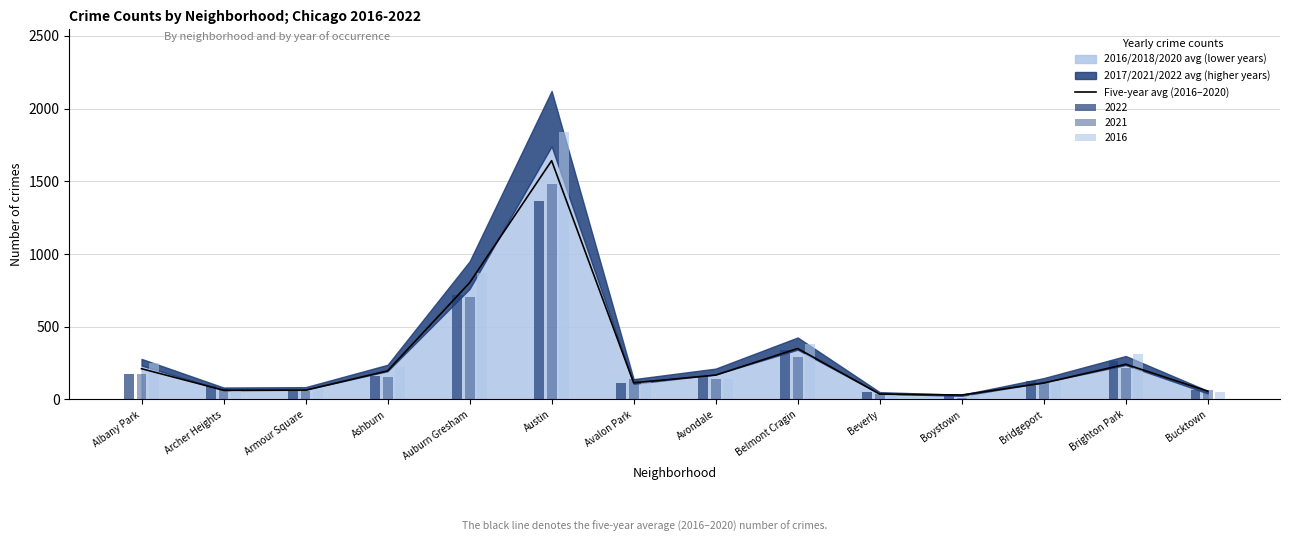

Approximately how many times larger is the value at Armour Square compared to Bridgeport?

0.6